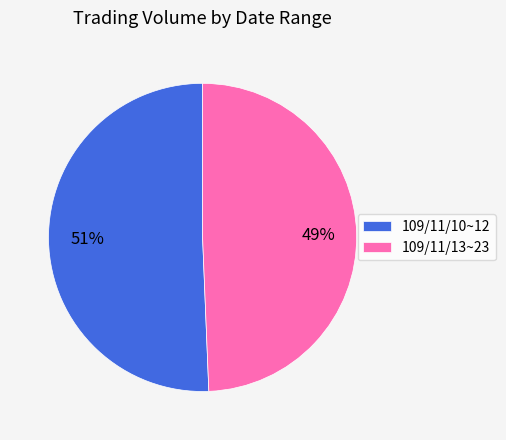

How many segments does this pie chart have?

2